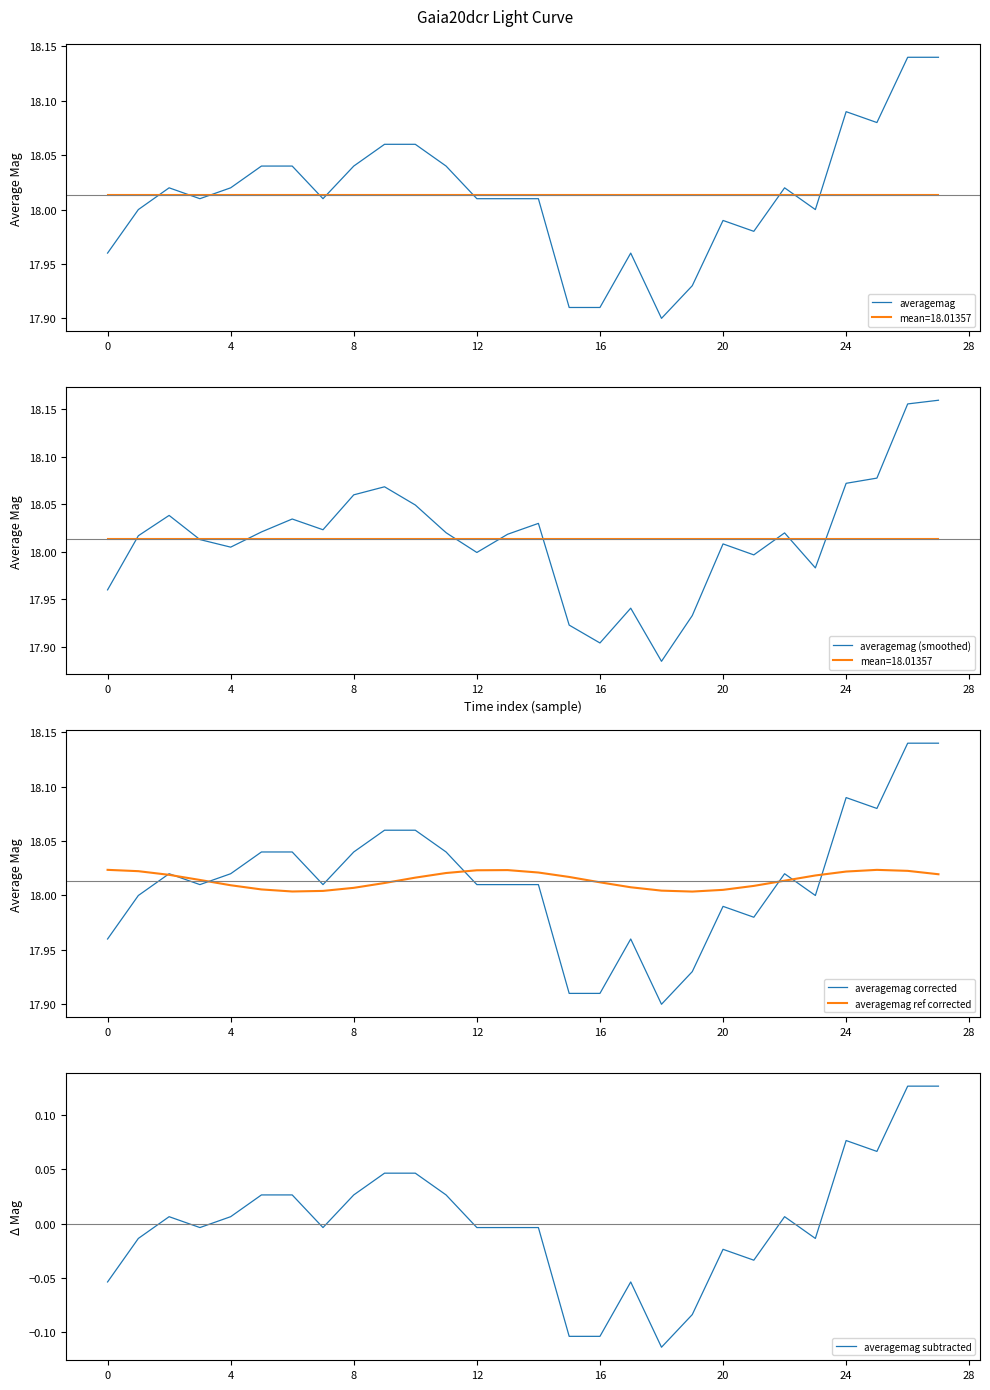

At 18, list the series in order from smallest to largest.

averagemag subtracted, averagemag (smoothed), averagemag, averagemag corrected, averagemag ref corrected